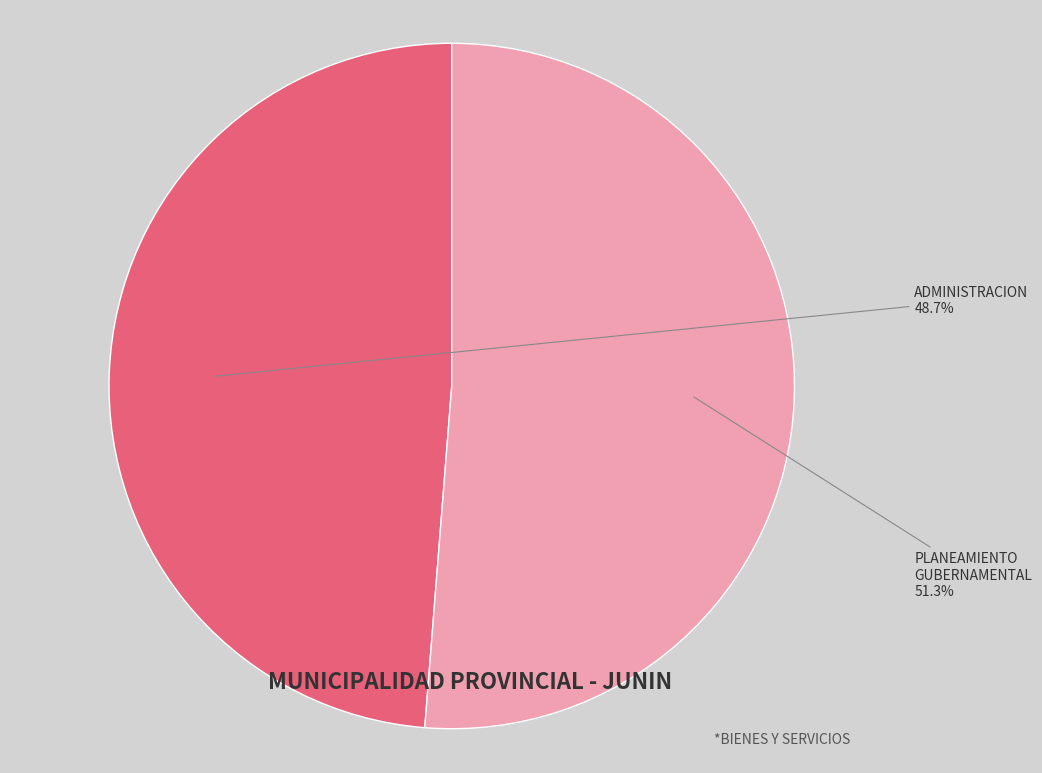

Is the sum of ADMINISTRACION and PLANEAMIENTO GUBERNAMENTAL greater than half?

Yes